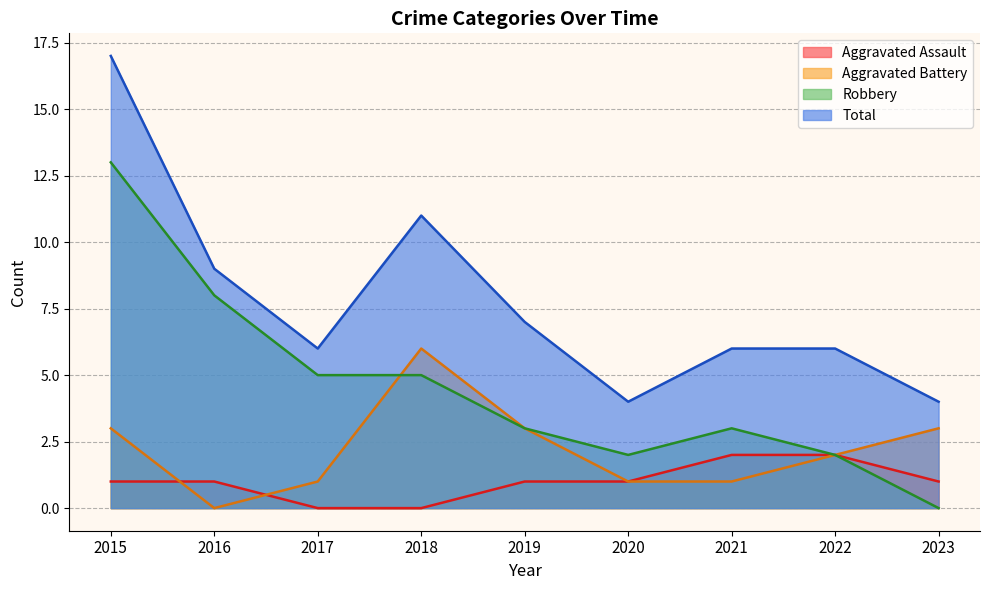

What is the greatest value displayed?

17